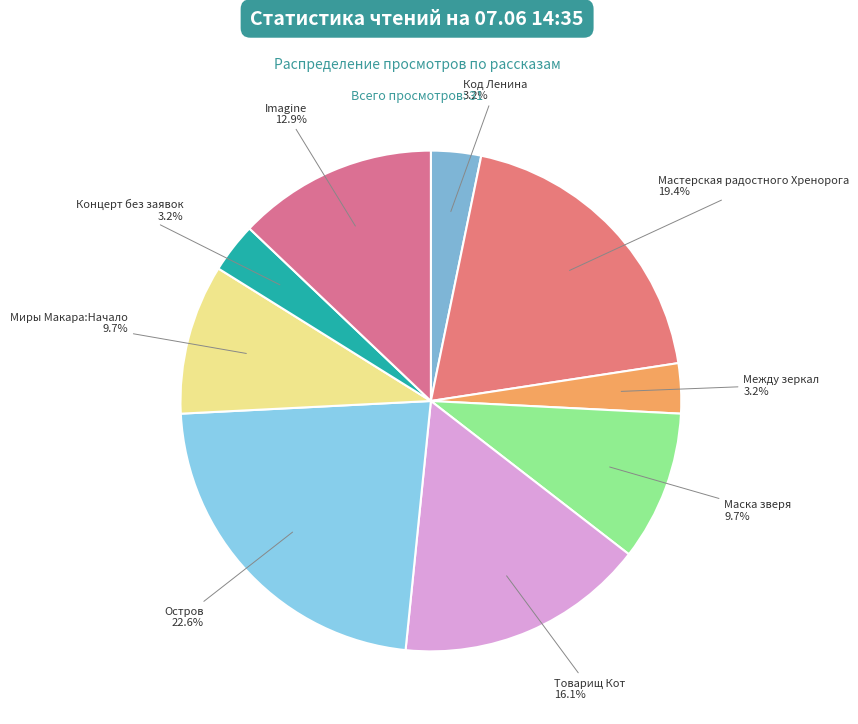

Which slice is the largest?

Остров